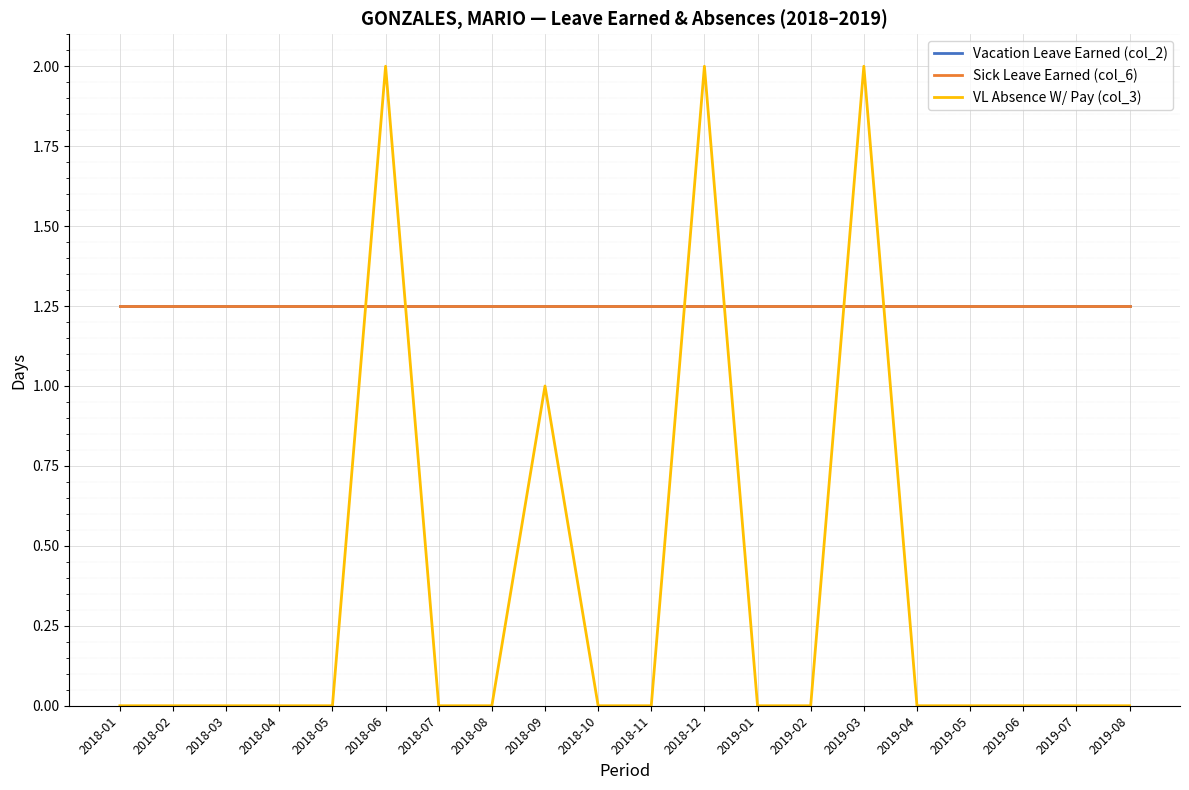

Between 2019-03 and 2019-05, which is larger?

2019-03